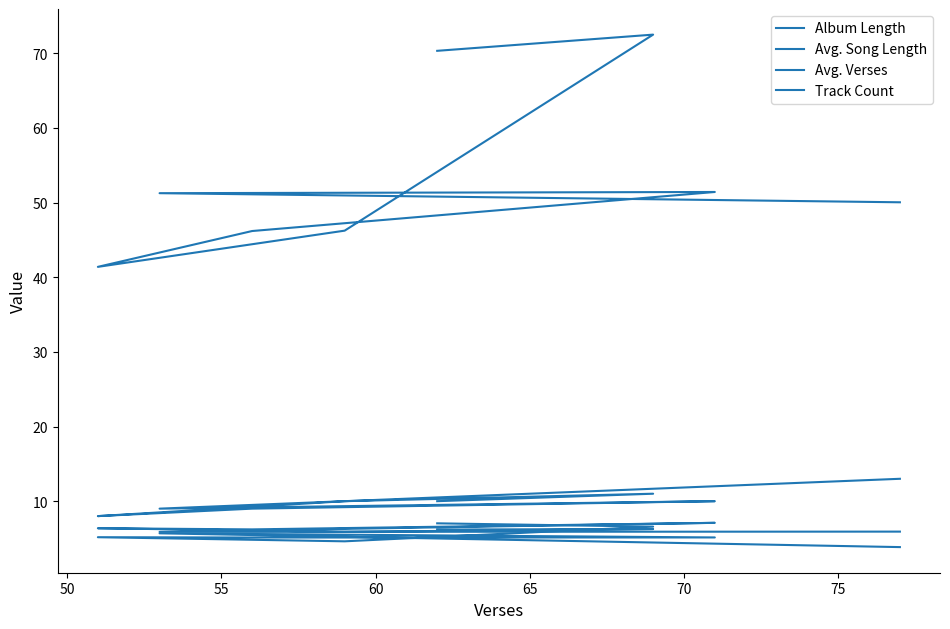

What is the difference between the maximum and minimum values in the Avg. Verses series?

1.2